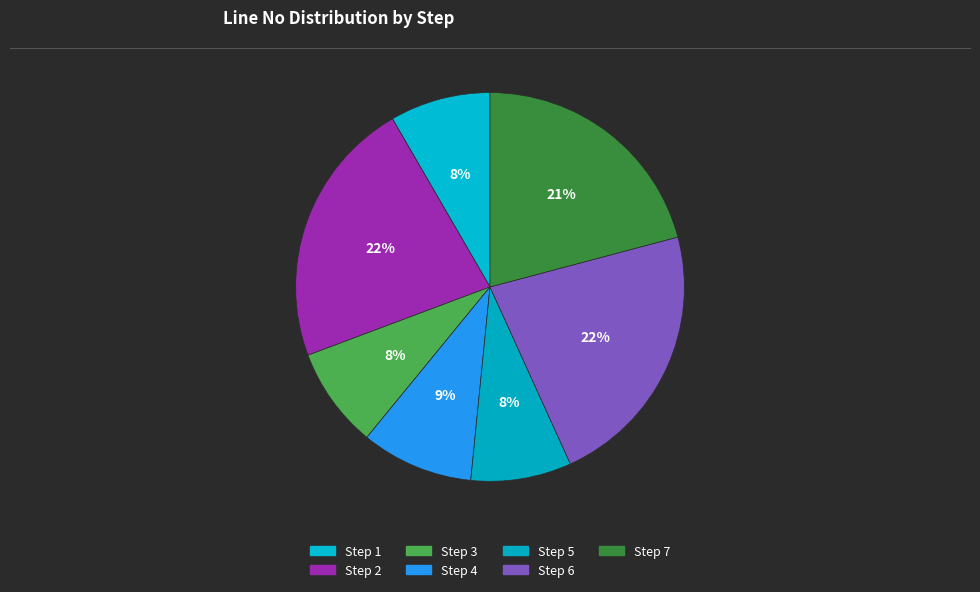

Between Step 2 and Step 3, which is larger?

Step 2